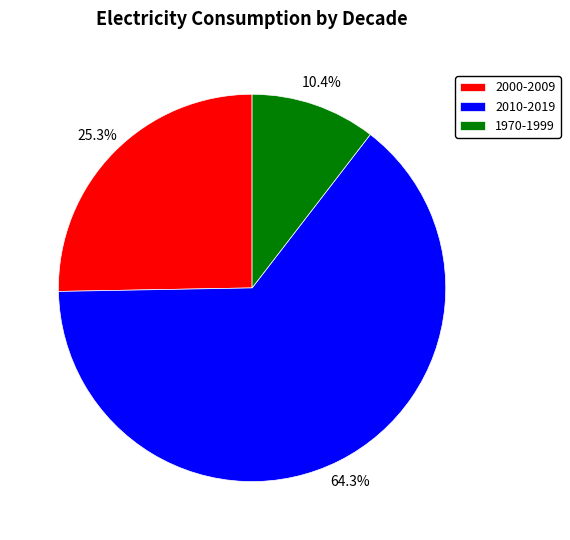

Which category has the smallest portion of the pie?

1970-1999